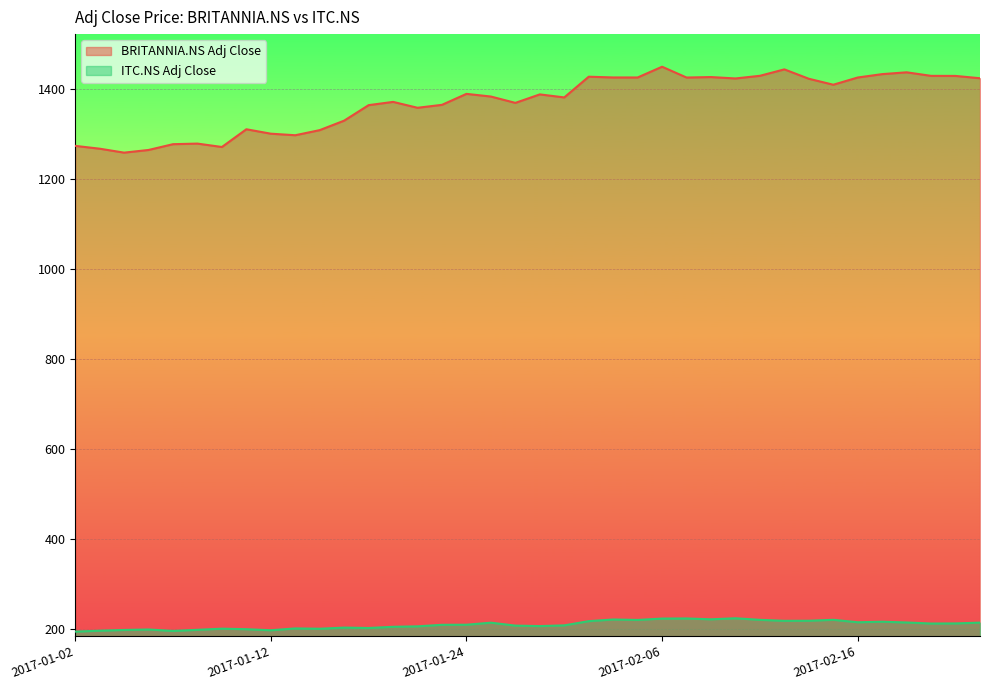

Does the chart display data point markers on the line(s)?

No